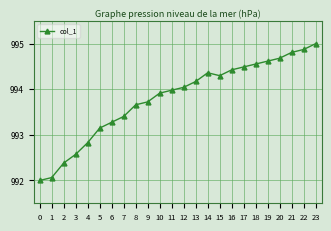

What is the approximate value at 14?

994.4